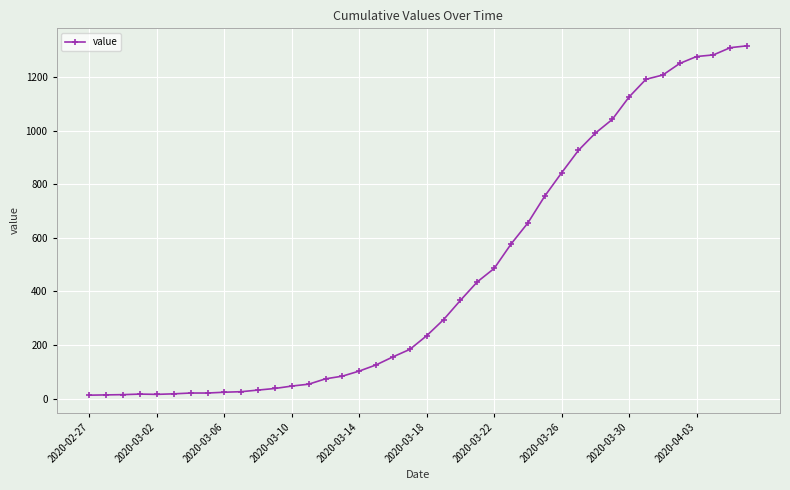

How many lines are shown in the chart?

1